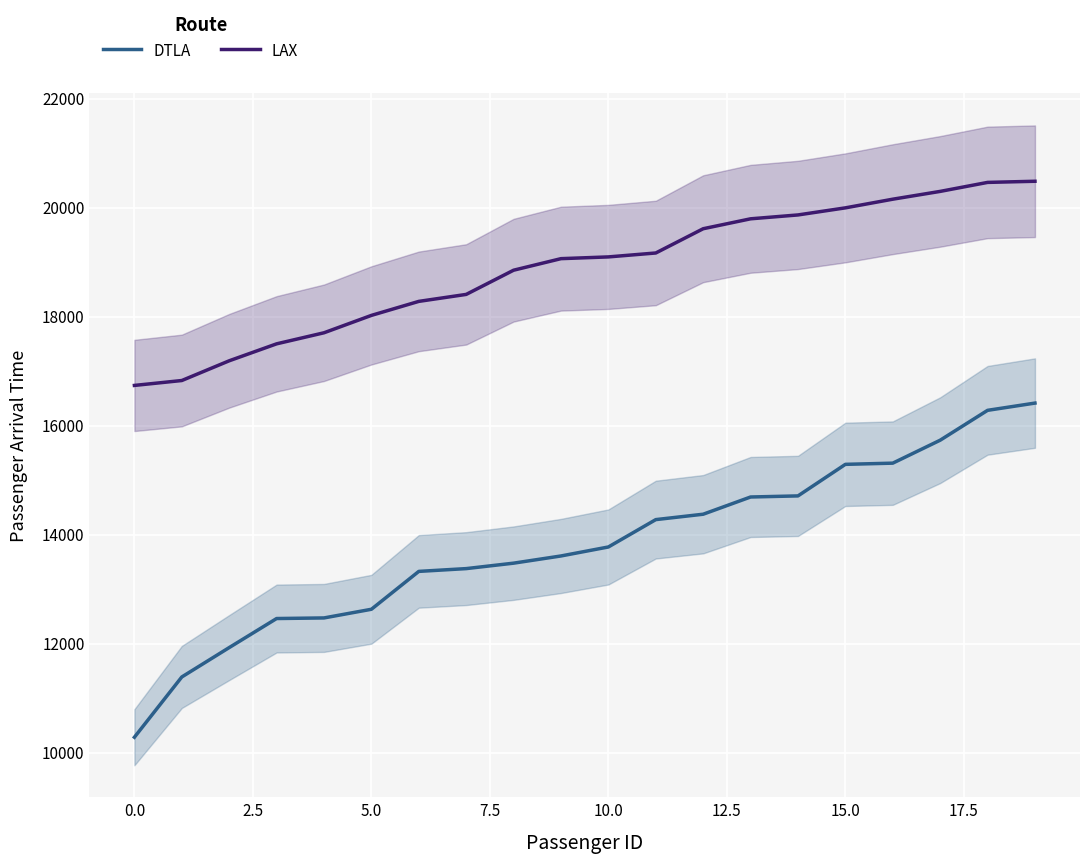

How many categories are shown in the chart?

20